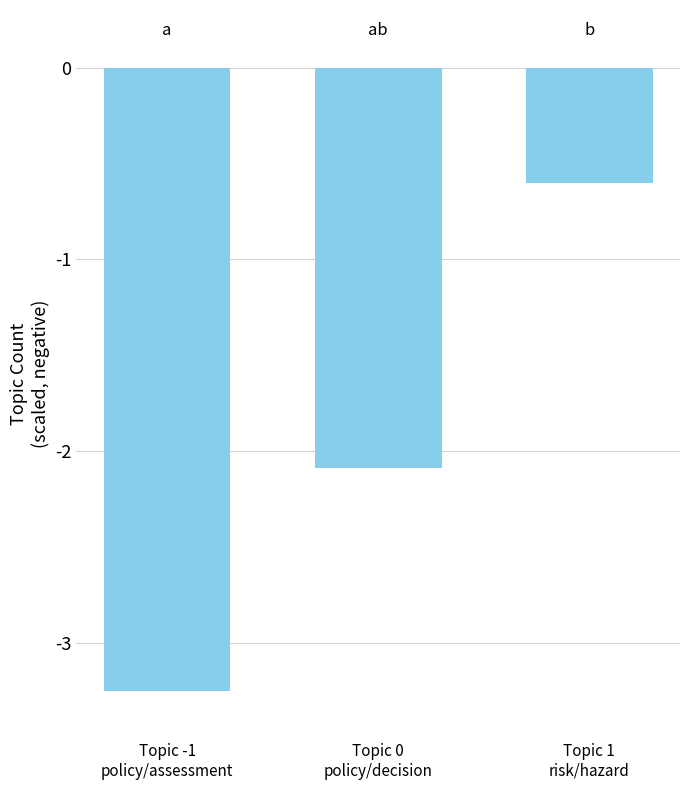

What position from the left is Topic 1
risk/hazard?

3